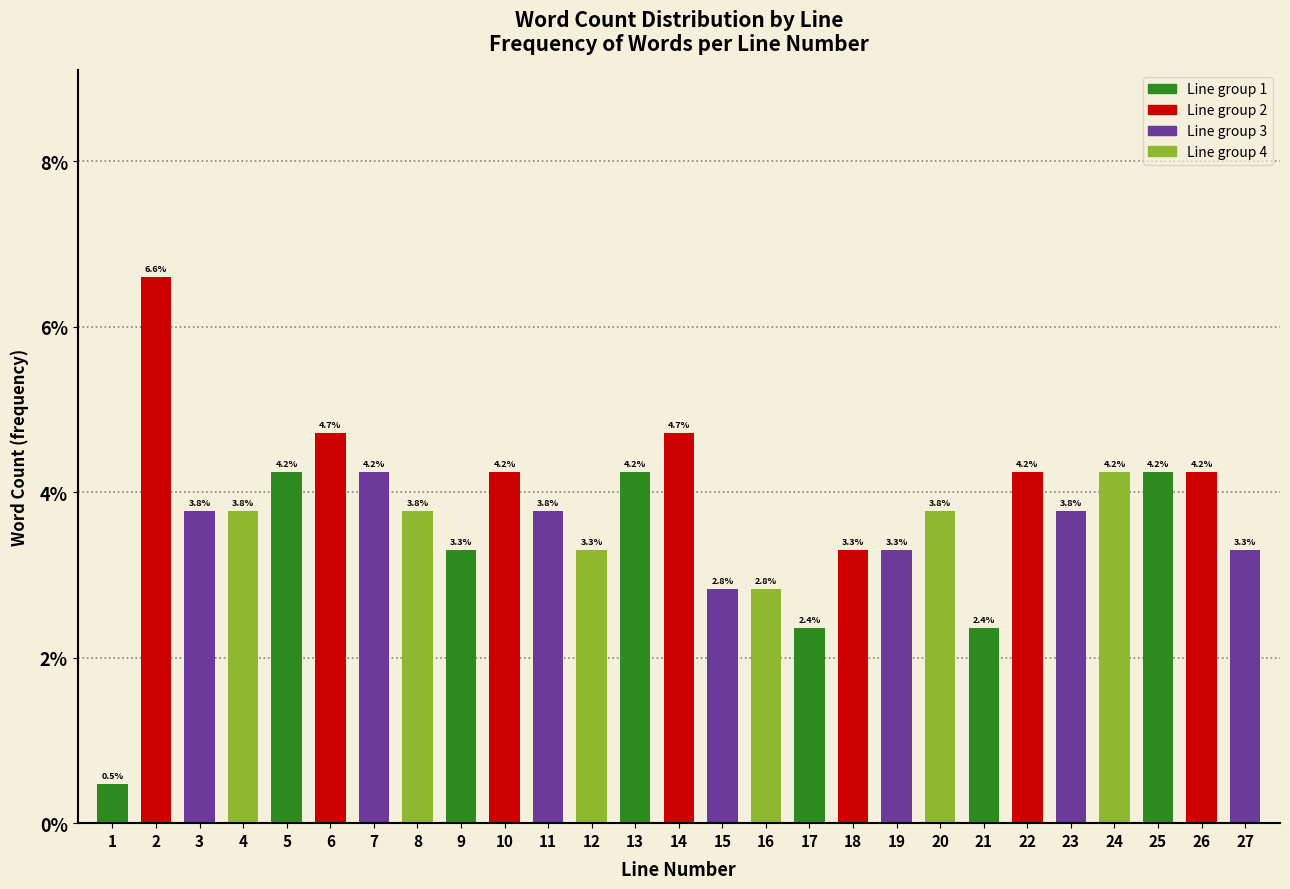

Reading left to right, what are all the values shown in this chart?

1=0.5	2=6.6	3=3.8	4=3.8	5=4.2	6=4.7	7=4.2	8=3.8	9=3.3	10=4.2	11=3.8	12=3.3	13=4.2	14=4.7	15=2.8	16=2.8	17=2.4	18=3.3	19=3.3	20=3.8	21=2.4	22=4.2	23=3.8	24=4.2	25=4.2	26=4.2	27=3.3